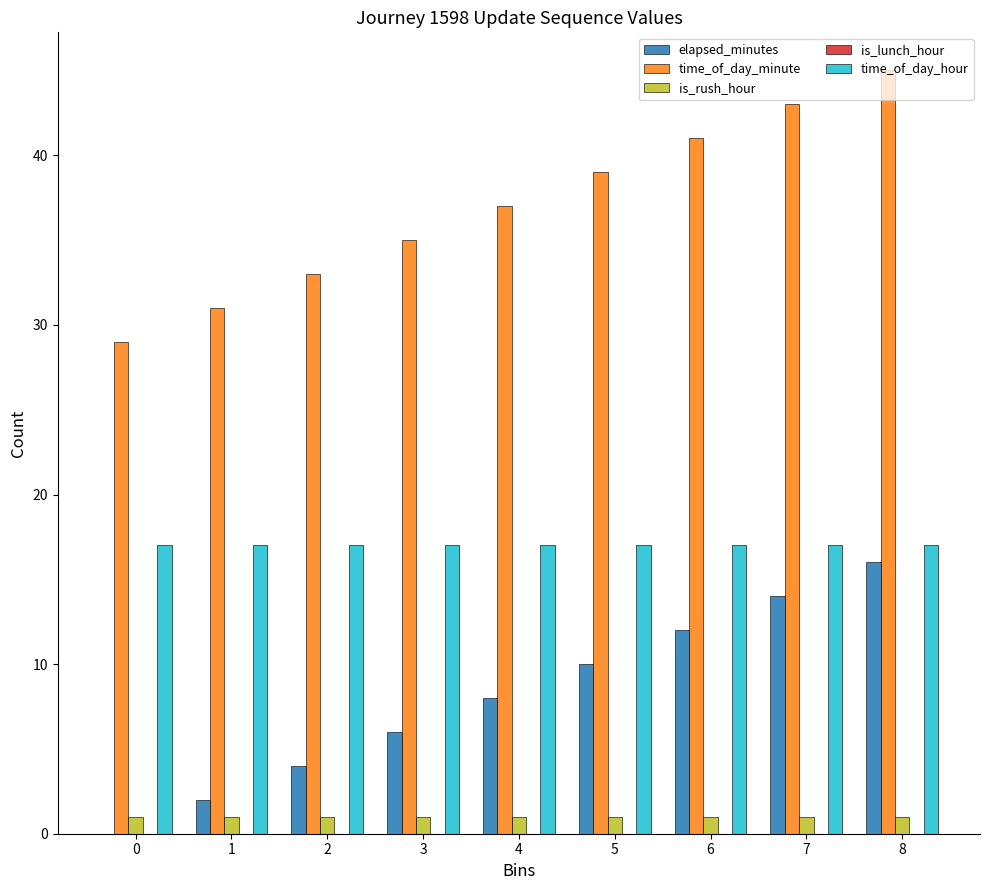

Which series has the largest total across all categories?

time_of_day_minute